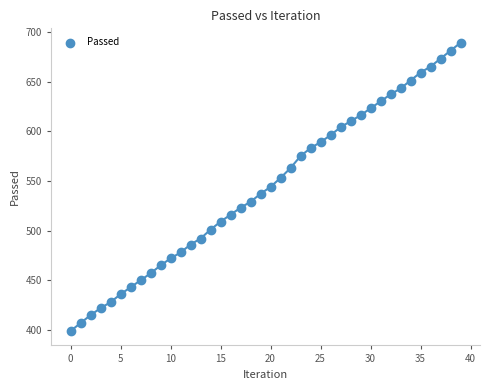

What is the range of Y values (max minus min)?

290